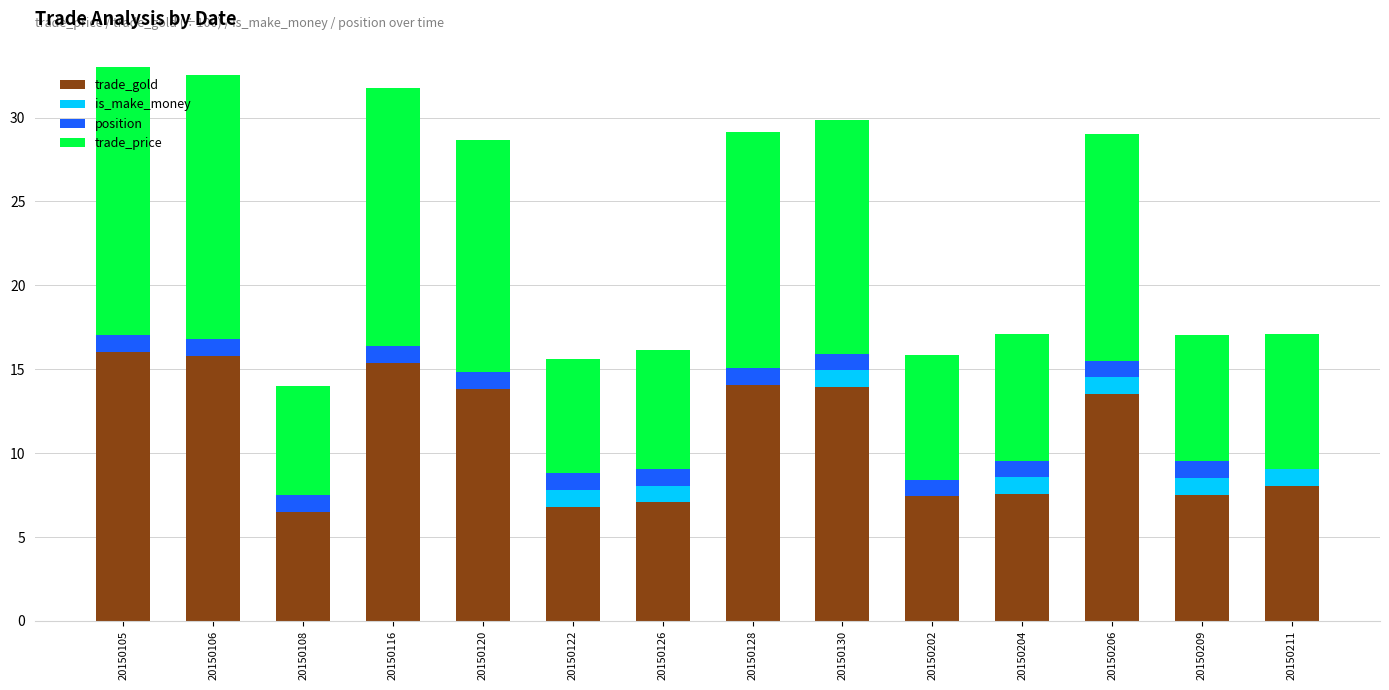

Read the trade_gold value at 20150130.

13.9